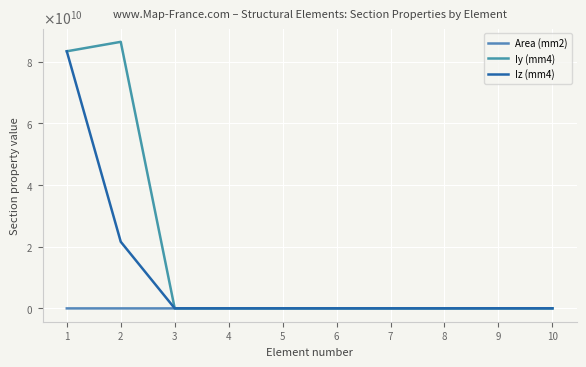

Does the chart have visible grid lines?

Yes